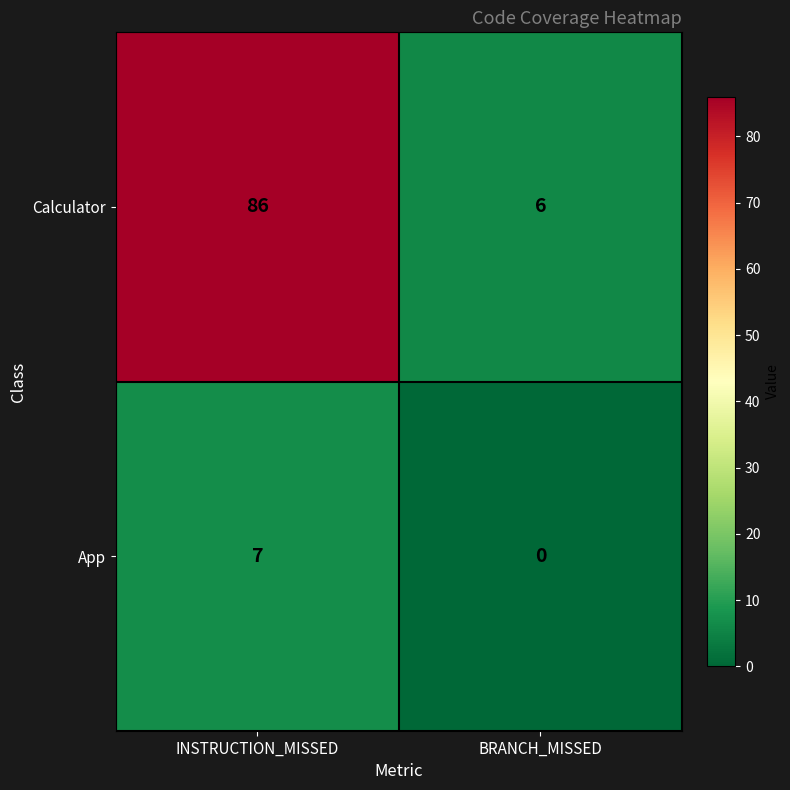

What is the greatest value displayed?

86